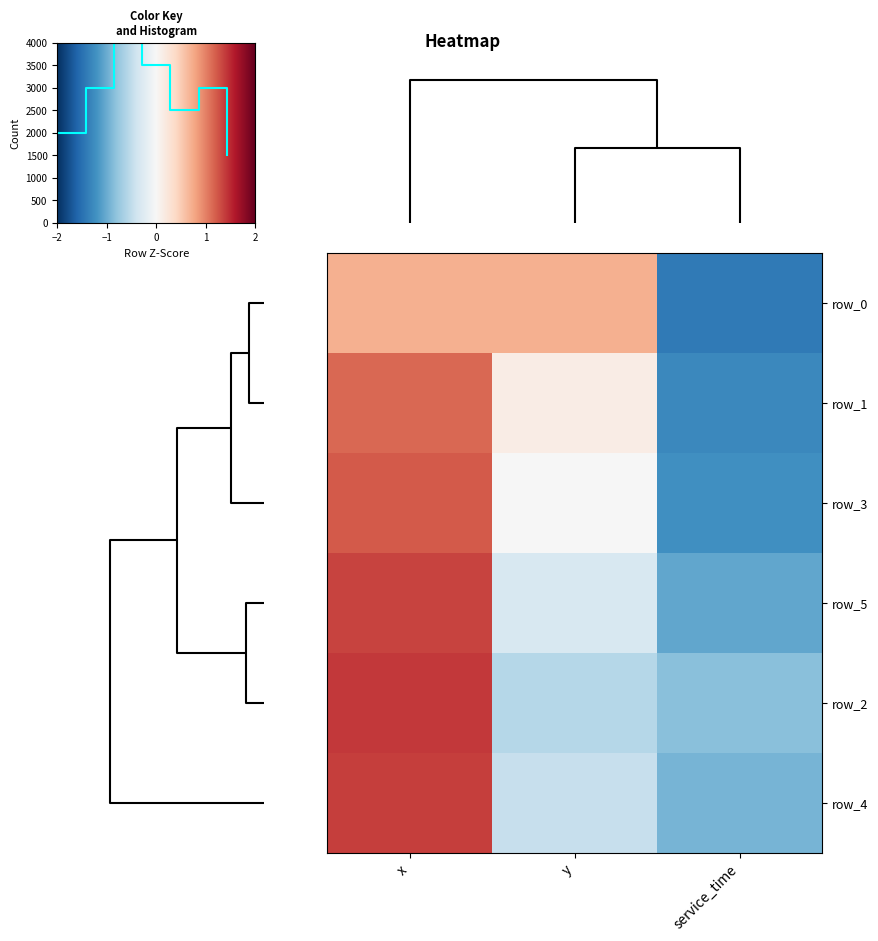

Is it true that row_1 equals -0.3 at service_time?

False